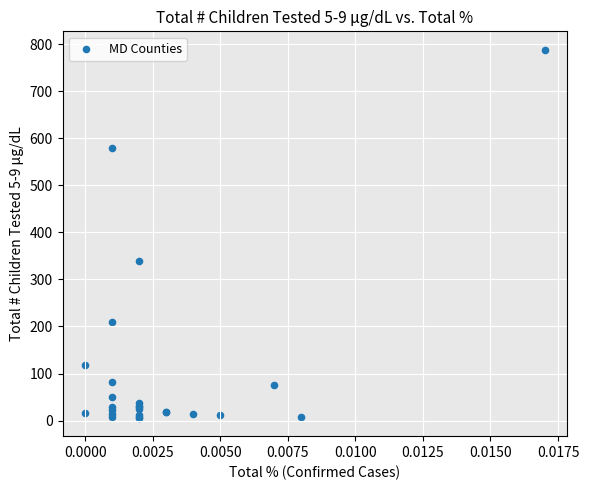

What Y value in the scatter plot is closest to 397?

339